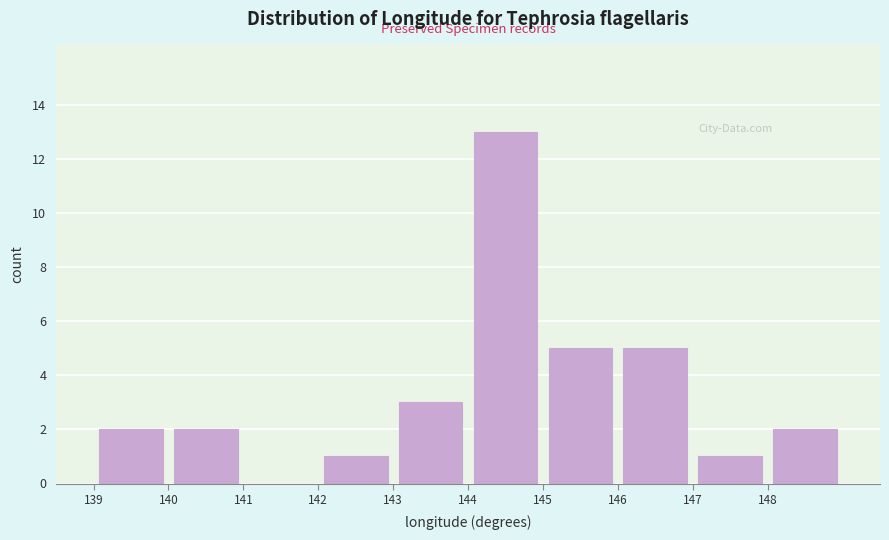

What is the height of the bar covering 142 to 143 on the x-axis? The values are not printed on the chart, so give them approximately, as read against the axis.

1